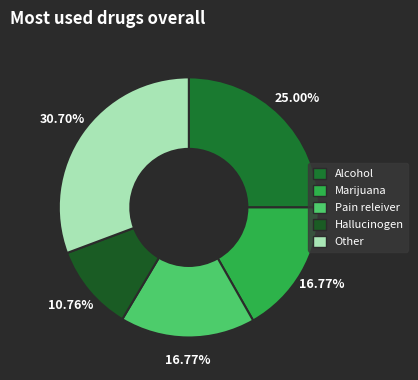

Count the number of slices in the pie.

5